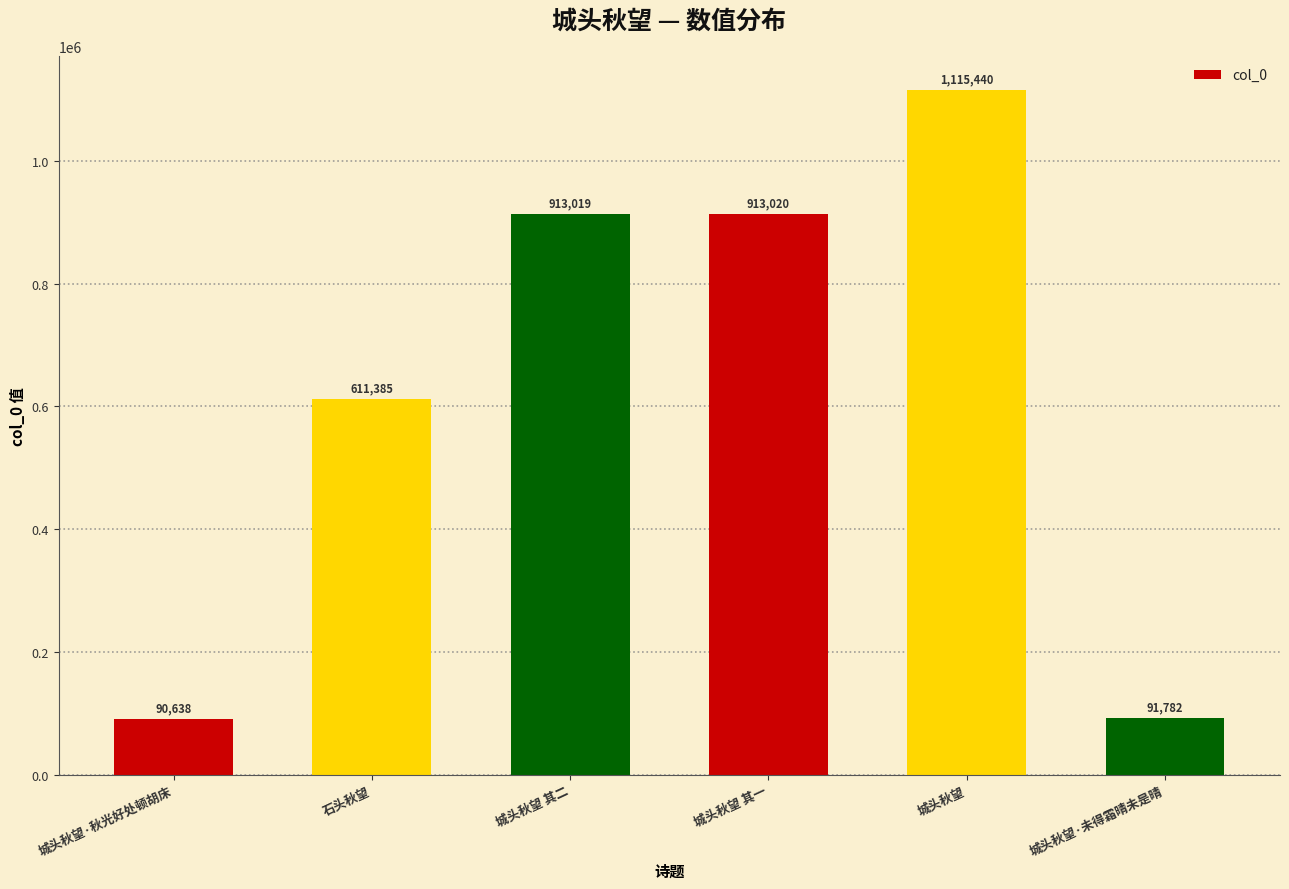

The value at 城头秋望·未得霜晴未是晴 is 91782. True or false?

True